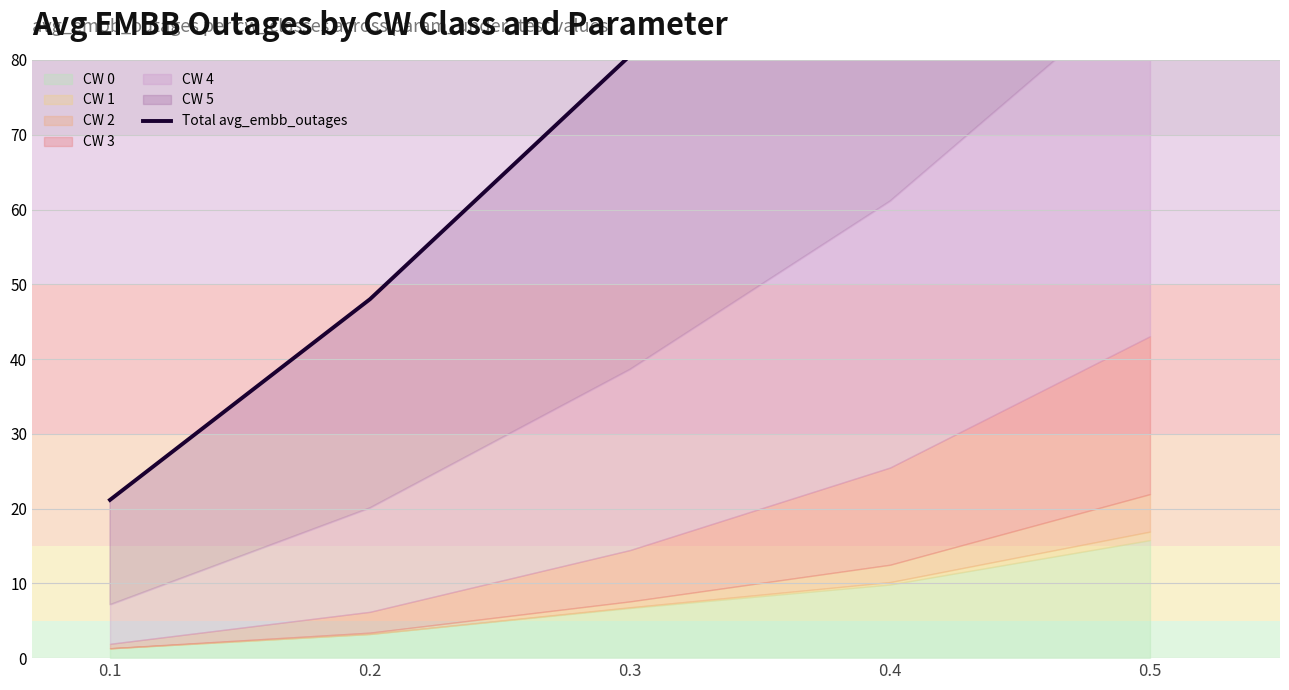

What is the value of the 5th point from the left?

159.9